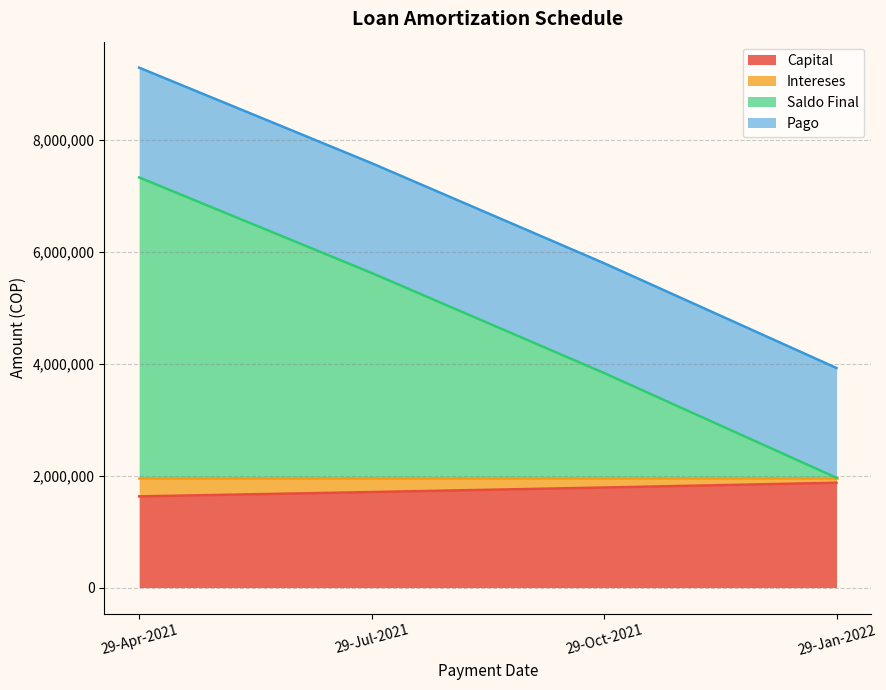

The value of Capital at 29-Apr-2021 is 1630131.0. True or false?

True